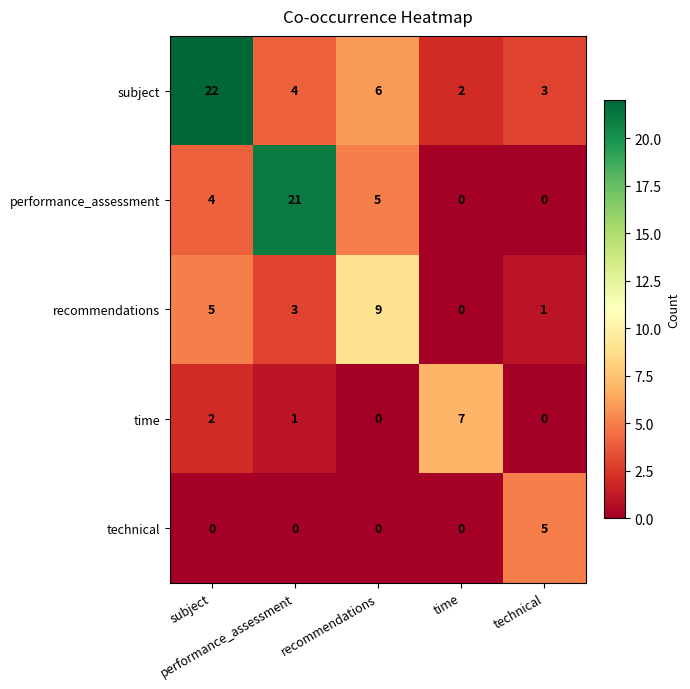

How many distinct data groups are displayed?

5